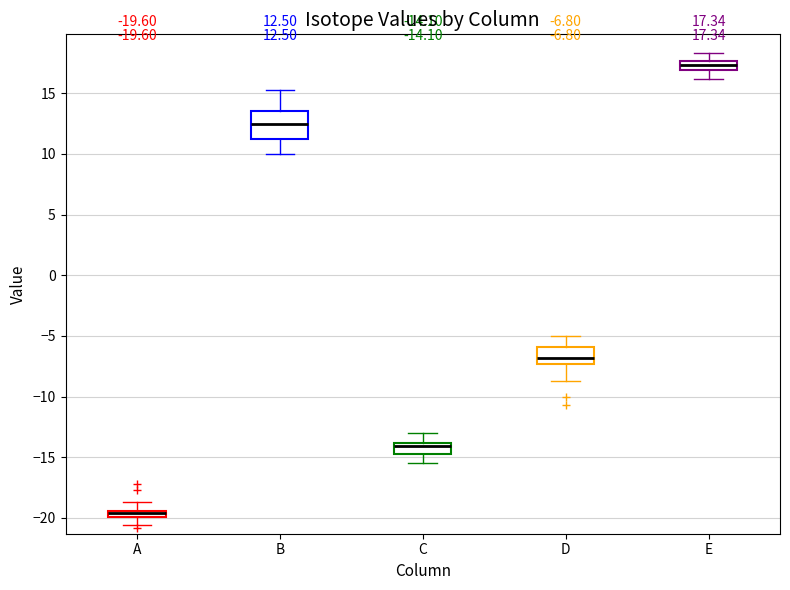

Which box is the tallest, from its lower edge to its upper edge?

B